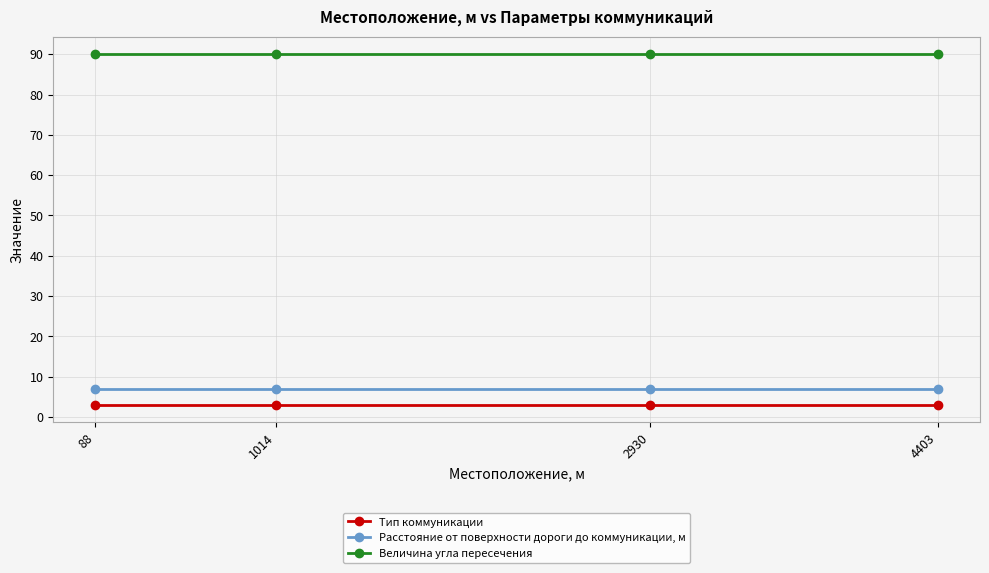

What is the sum of all Тип коммуникации values?

12